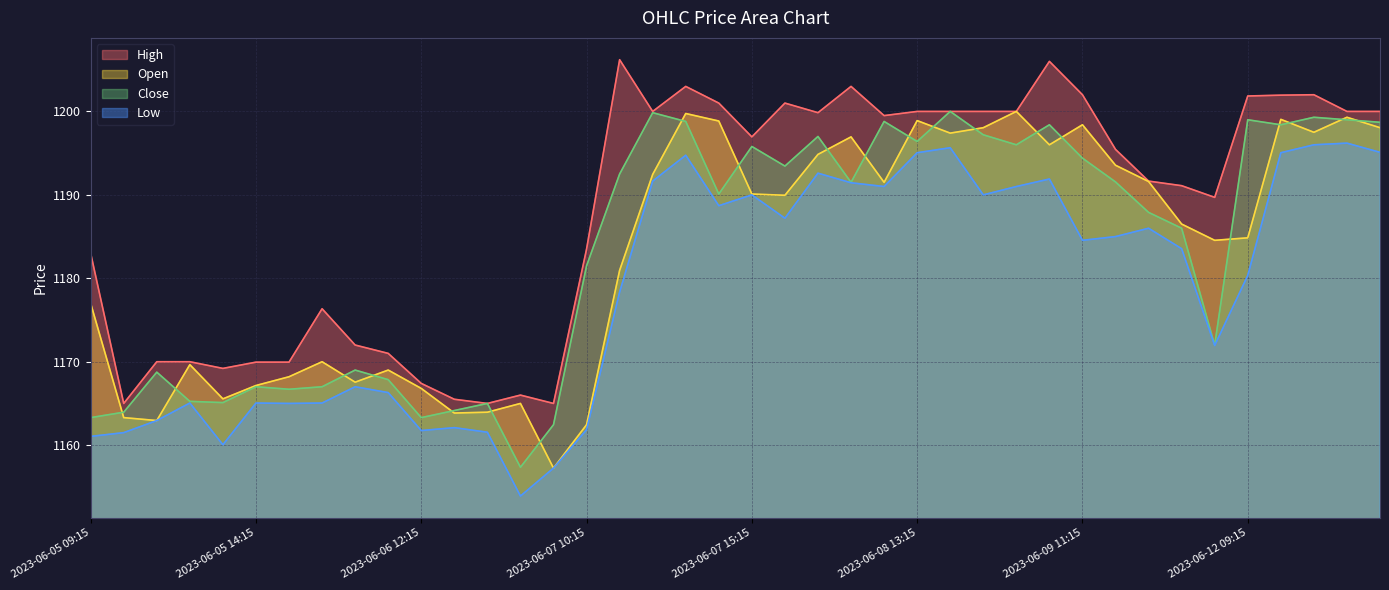

What is the minimum value for Close?

1157.3